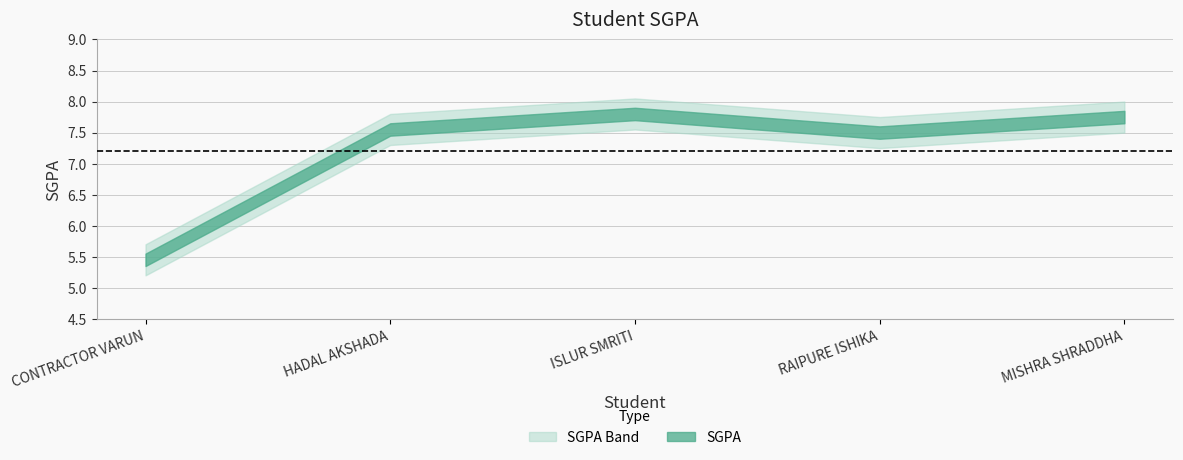

What is the difference between the second highest and second lowest values?

0.2